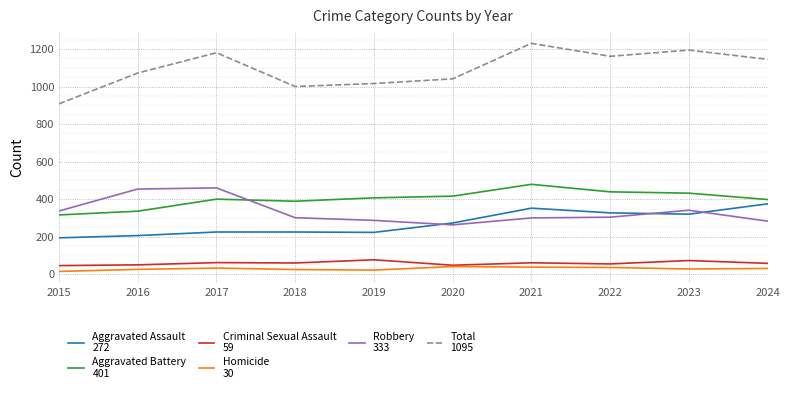

What is the maximum value shown in the chart?

1230